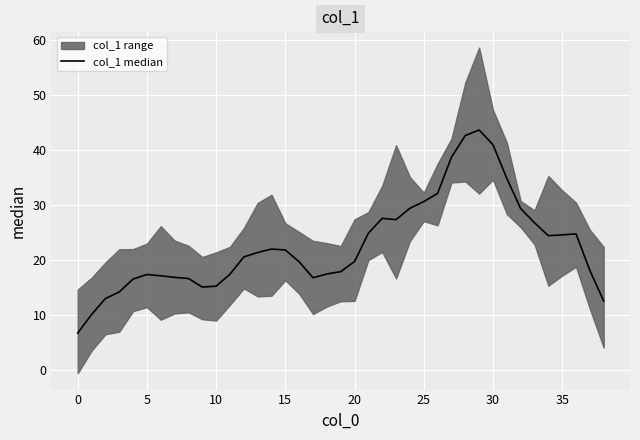

What is the change in value from 10 to 16?

+4.4